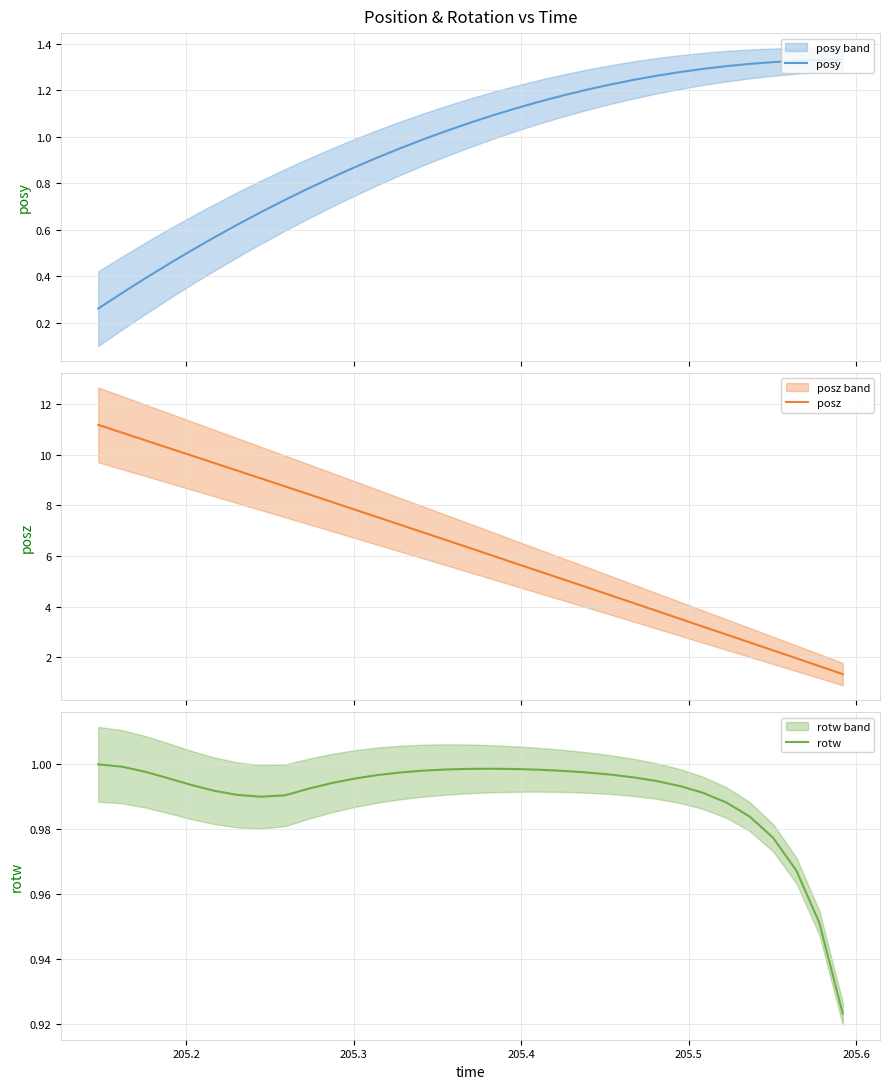

True or false: posz and rotw intersect in this chart.

False